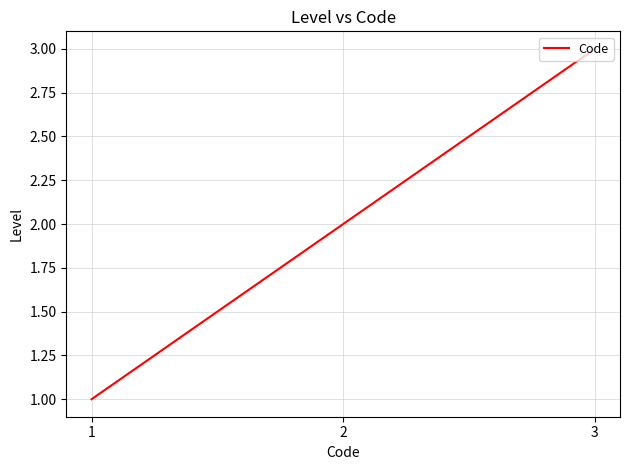

Count the values in the range 1 to 3.

3